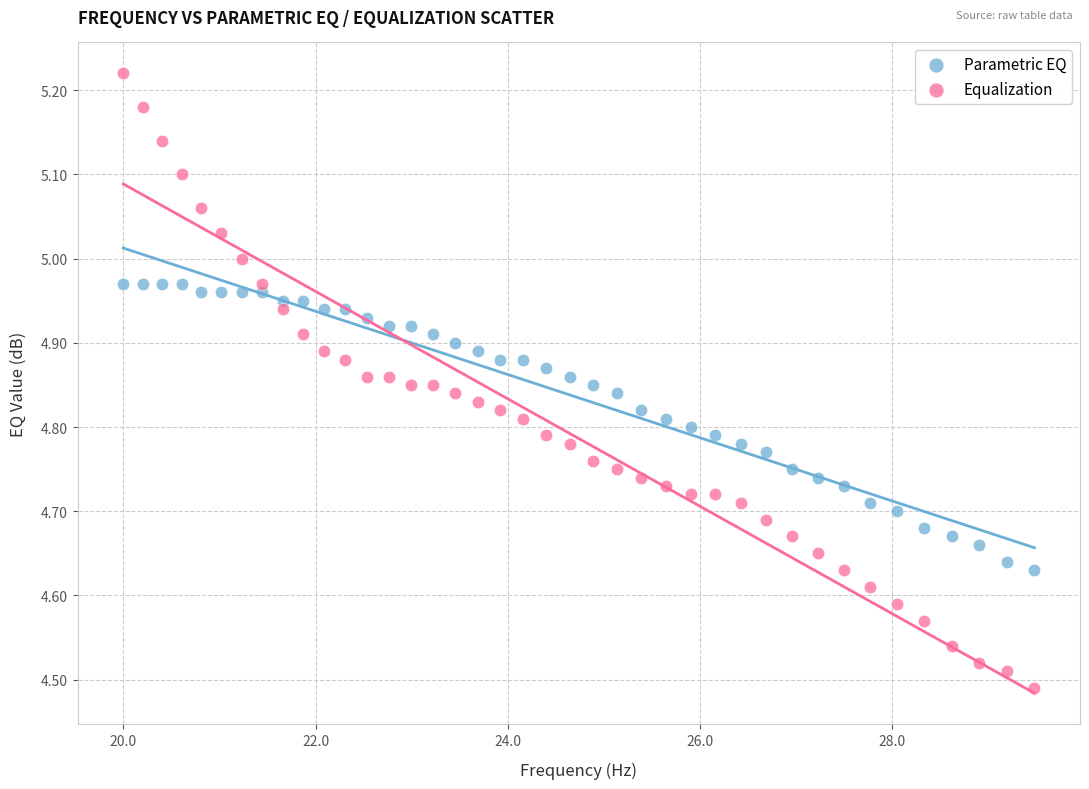

Which series contains the highest Y value?

Equalization